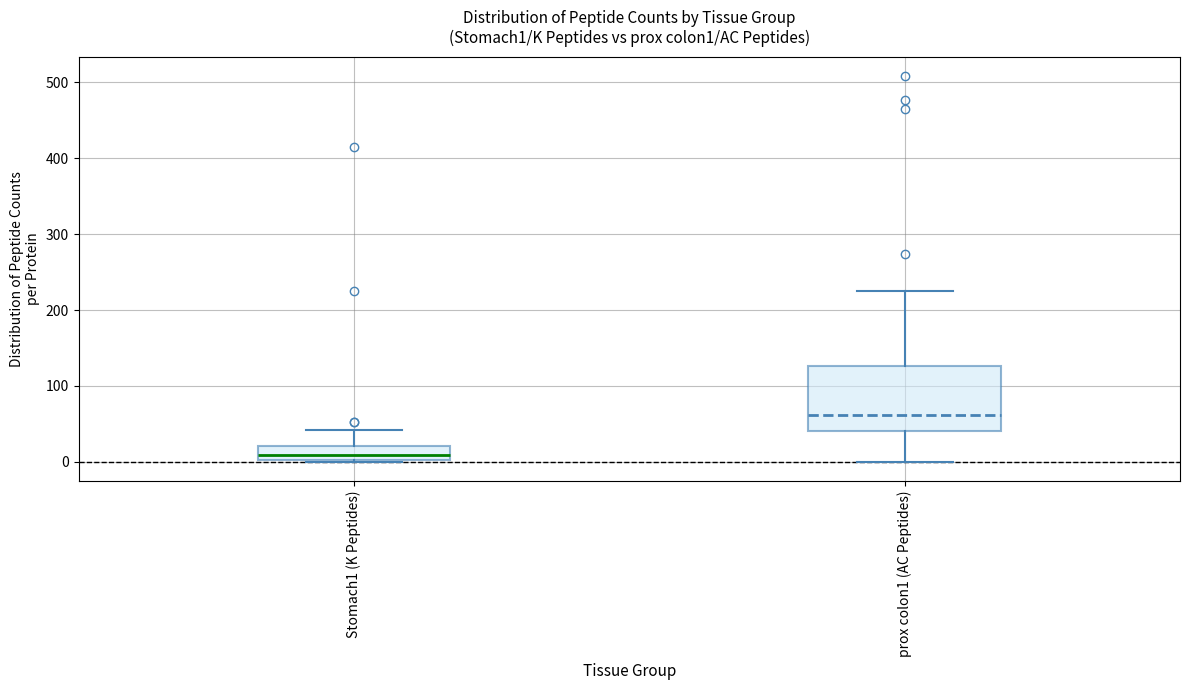

Where does the median line of the box for prox colon1 (AC Peptides) sit on the y-axis? The values are not printed on the chart, so give them approximately, as read against the axis.

60